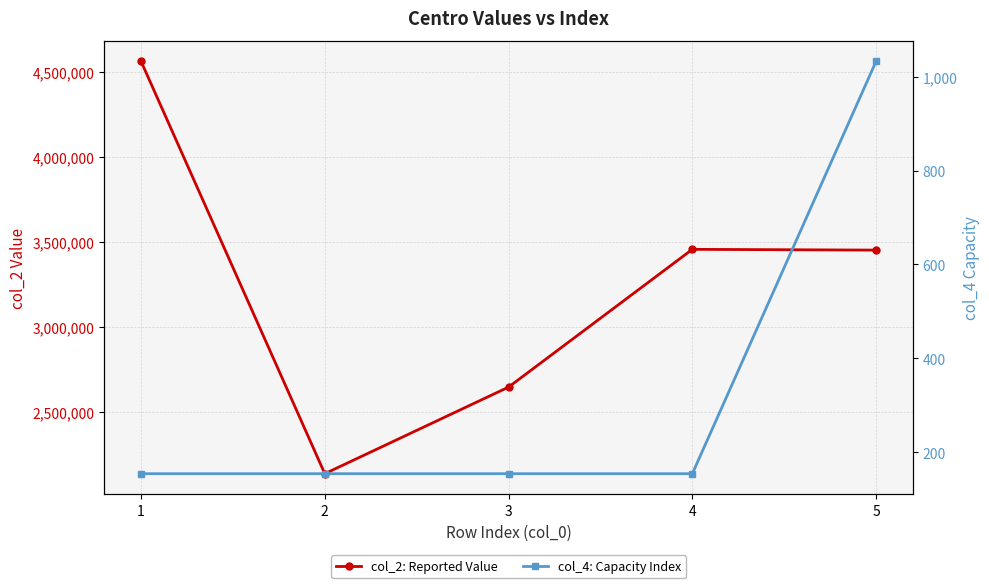

How many series are shown in this chart?

2